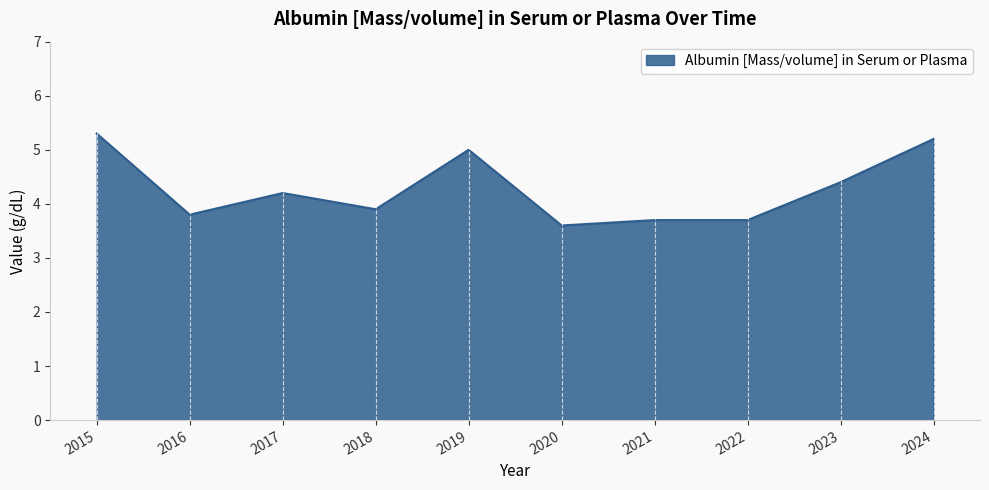

The chart shows a value of 3.7 at 2021. True or false?

True